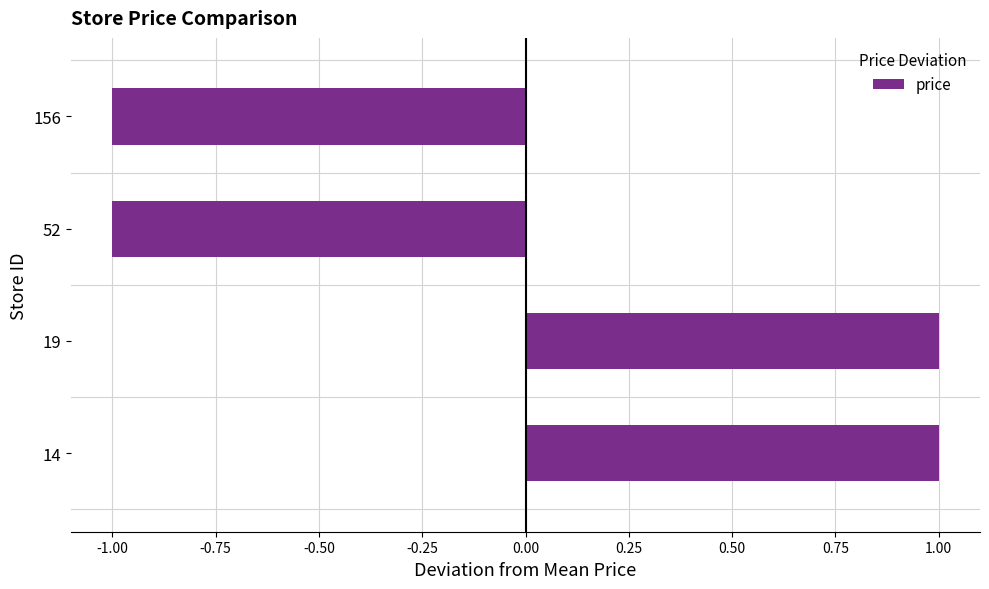

Reading bottom to top, what are all the values shown in this chart?

1	1	-1	-1